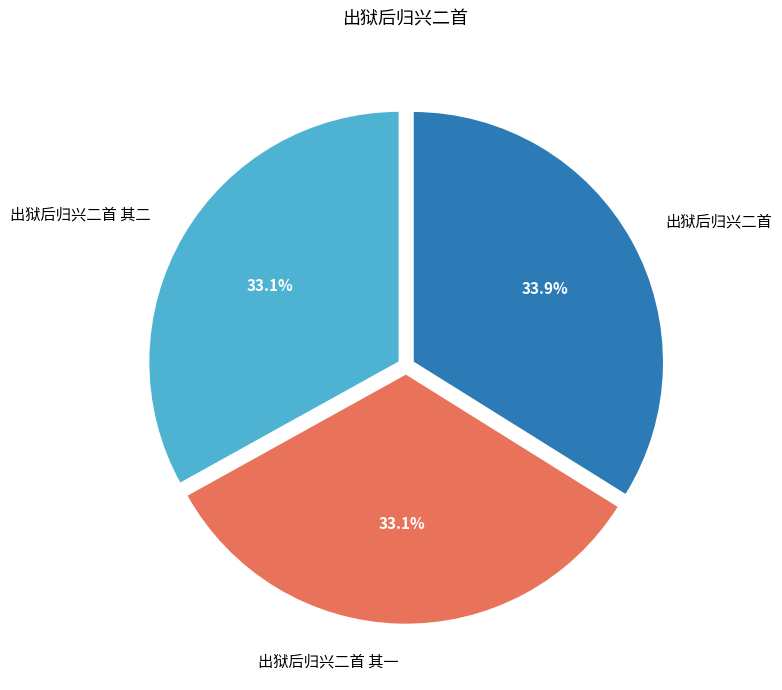

To the nearest percent, what is the difference between the largest and smallest slice percentages?

1%